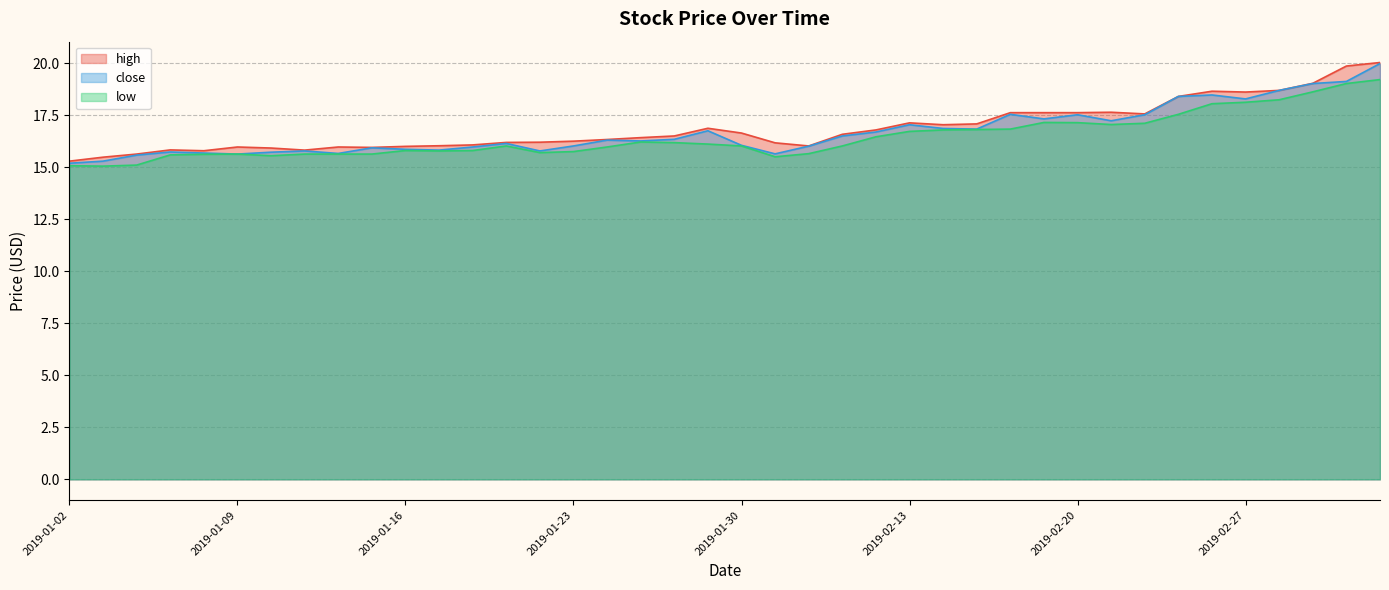

Where does the low series first go above 16?

2019-01-21